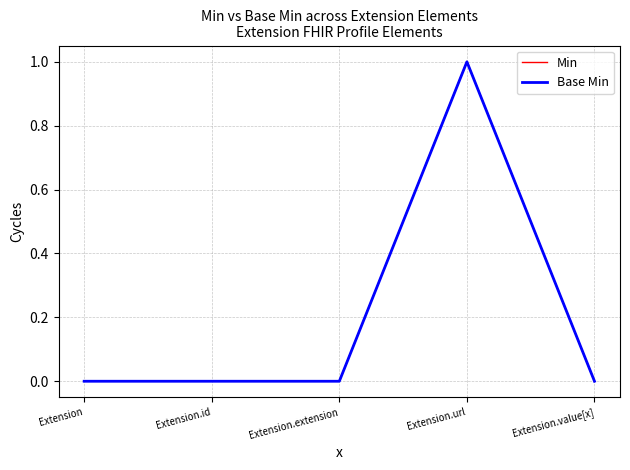

True or false: Base Min has a value of 0.0 at Extension.extension.

True